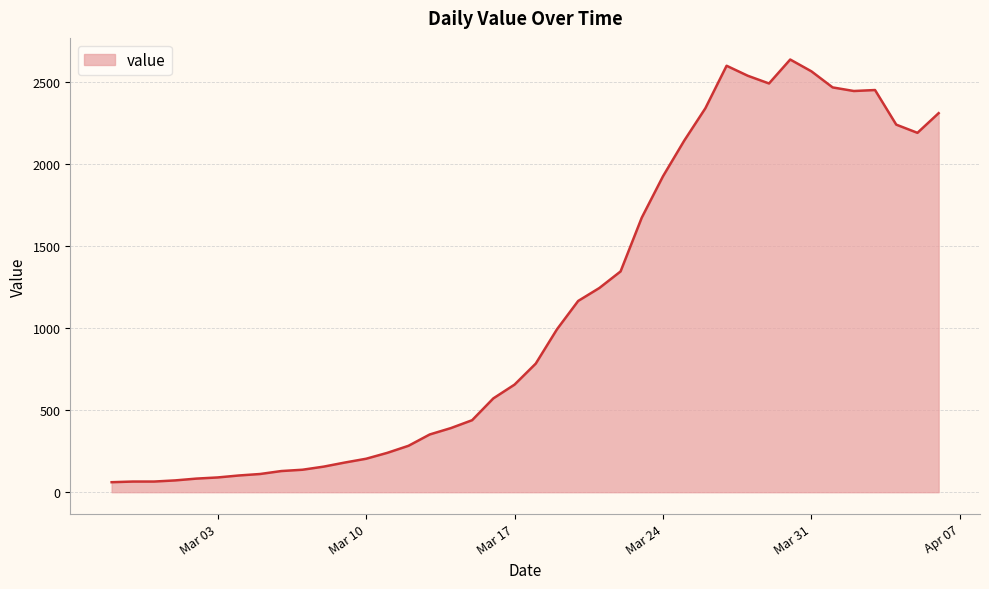

What is the minimum value shown in the chart?

61